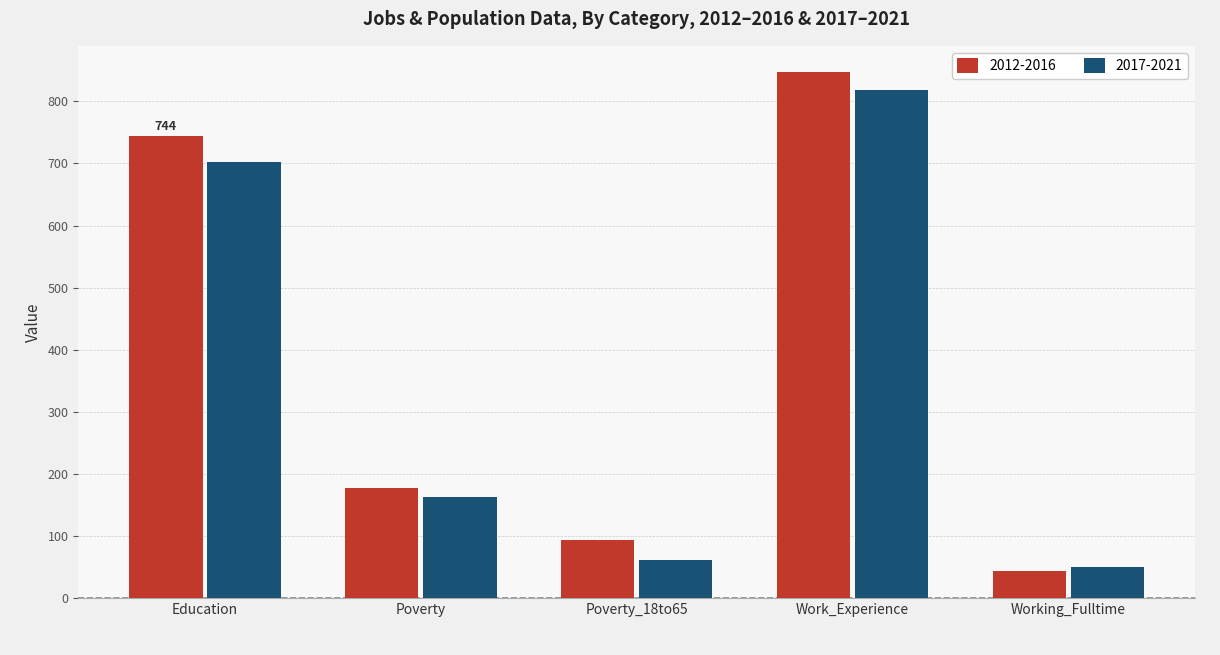

What is the total value across all series at Education?

1447